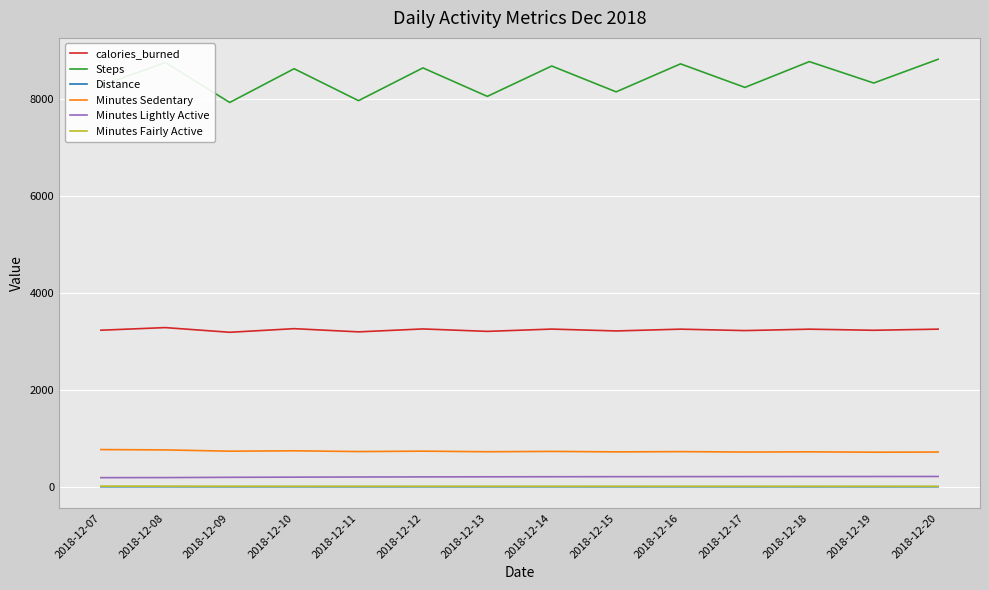

What is the average value of the Minutes Lightly Active series?

206.7